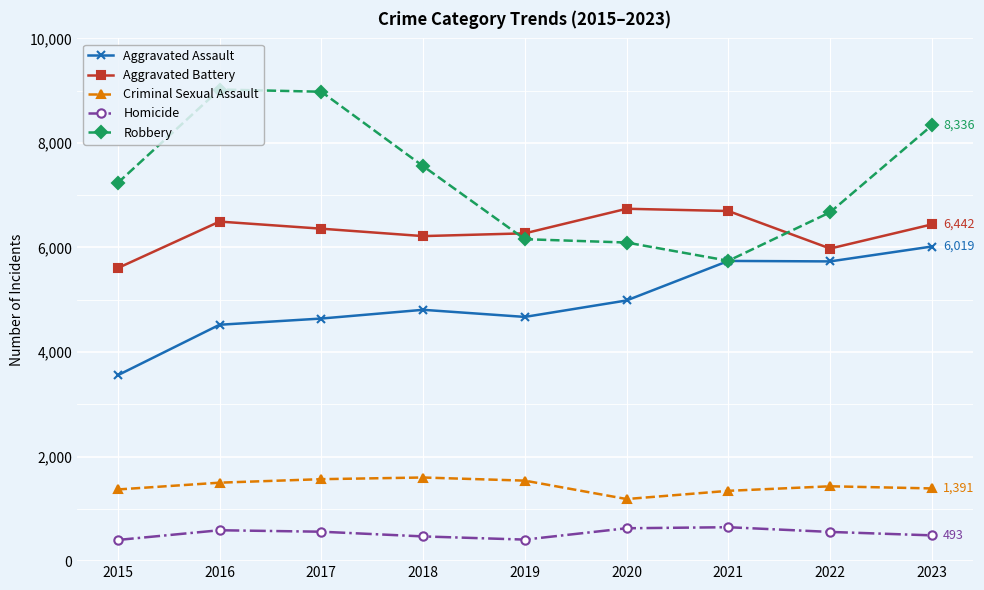

List the series in order of their peak value, highest first.

Robbery, Aggravated Battery, Aggravated Assault, Criminal Sexual Assault, Homicide